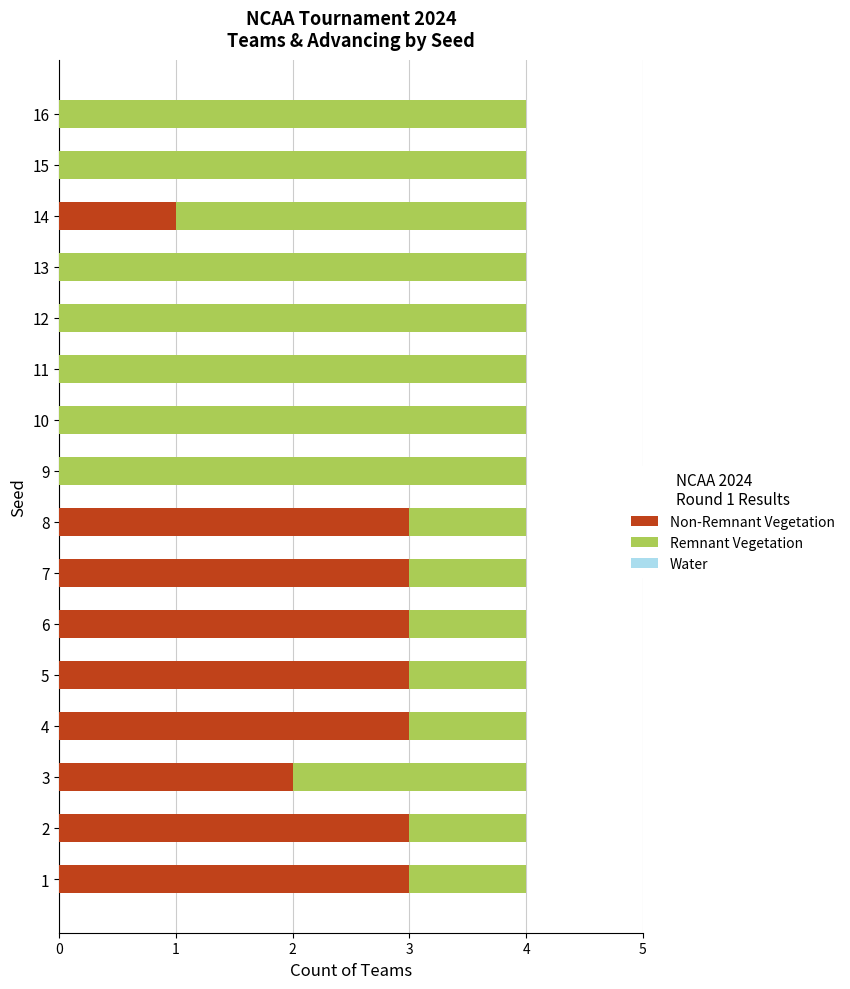

How many distinct data groups are displayed?

2